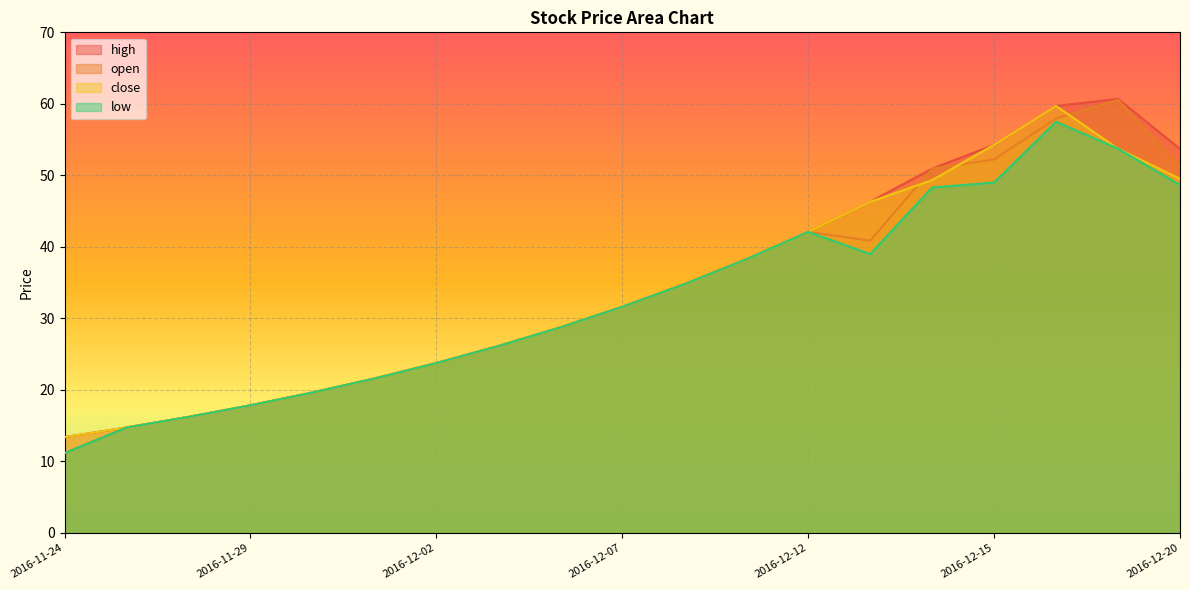

How many lines are shown in the chart?

4